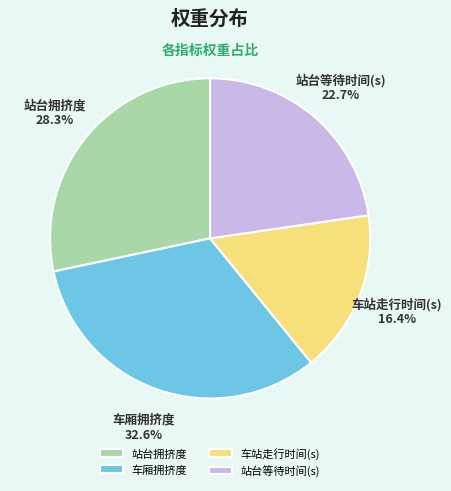

Between 站台等待时间(s) and 车站走行时间(s), which is larger?

站台等待时间(s)